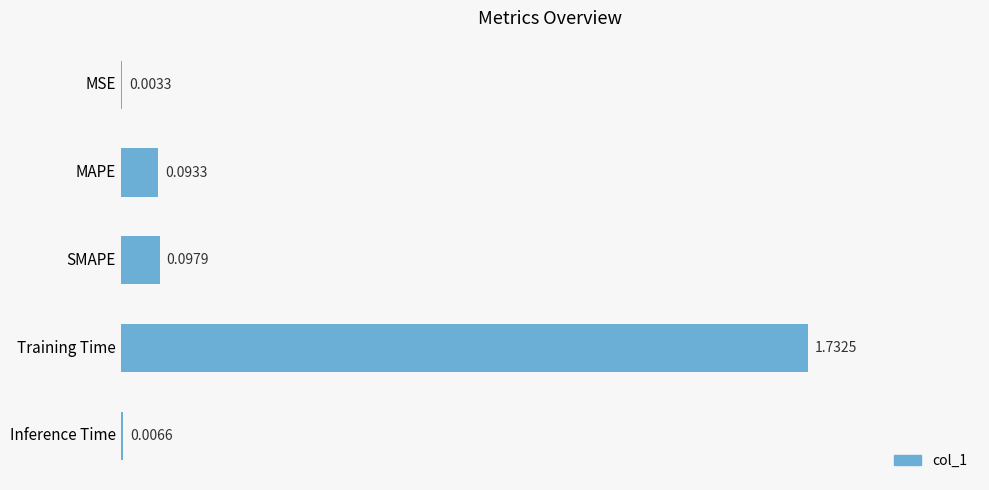

At which label is the value closest to 0?

MSE